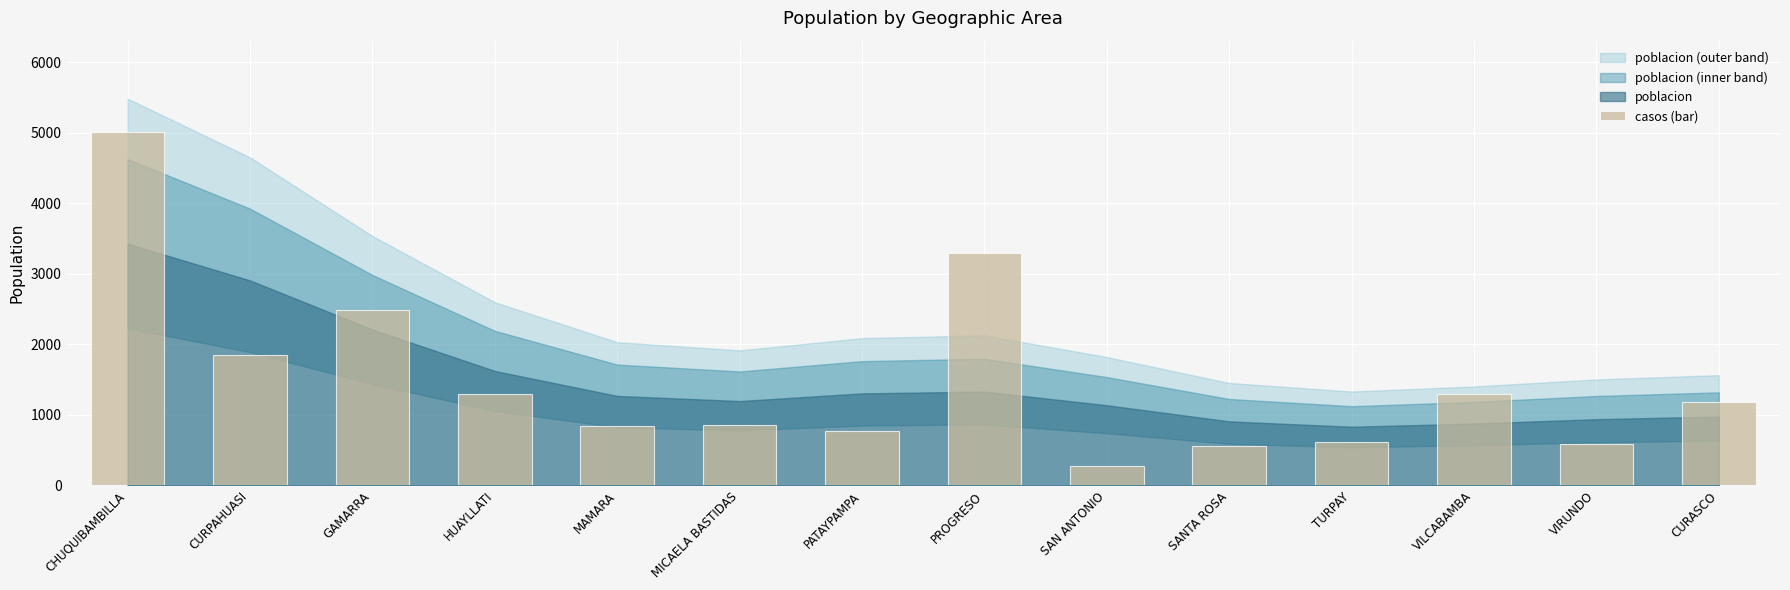

Where is the data nearest to the value 2646?

GAMARRA